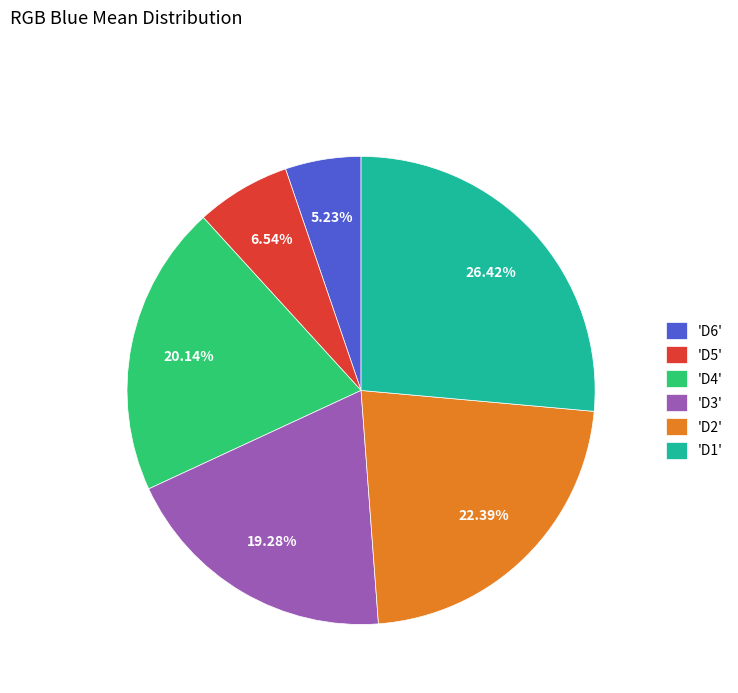

Approximately how many times larger is the value at 'D5' compared to 'D4'?

0.3